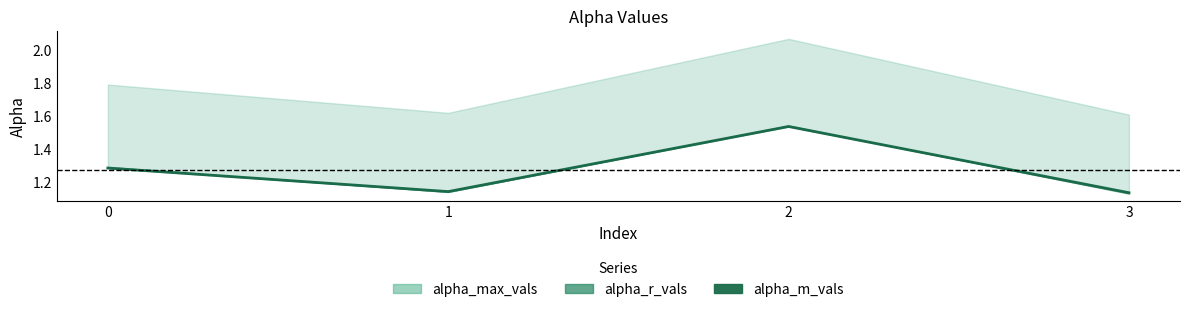

Which category has the highest value across all series?

2